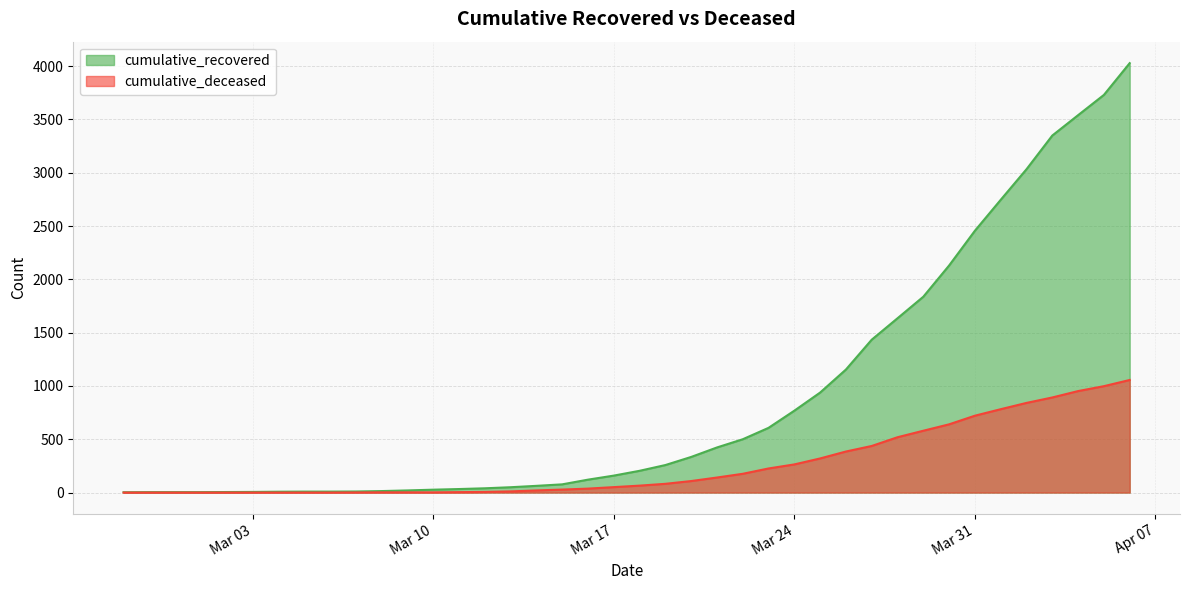

Is it true that cumulative_deceased equals 1359 at 2020-04-04?

False